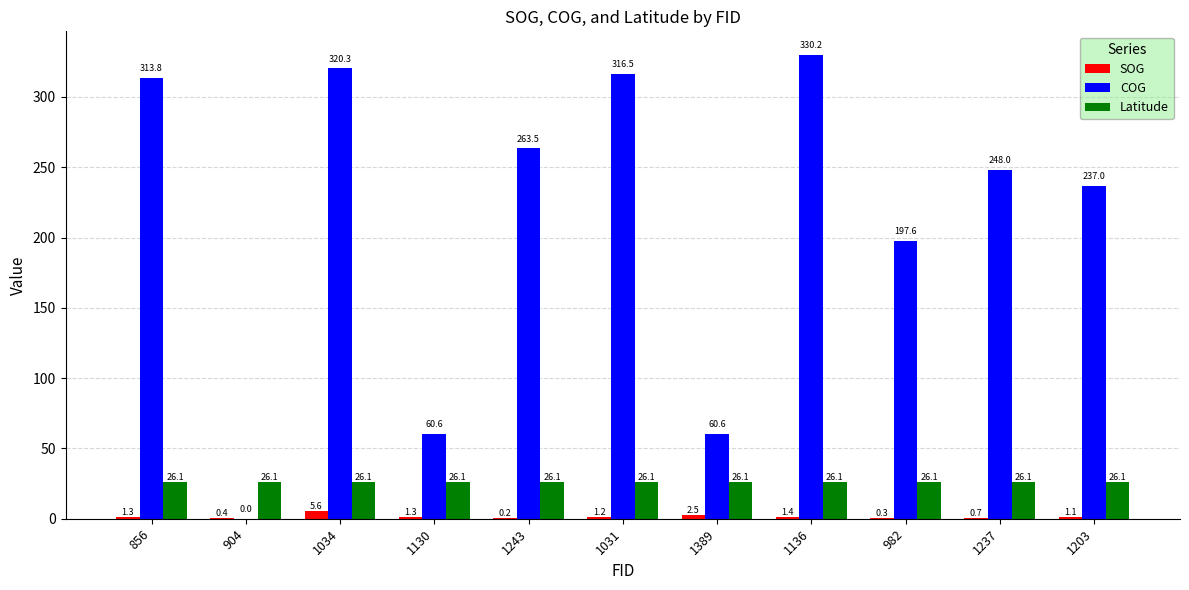

Are the bars grouped side by side (vs. stacked)?

Yes